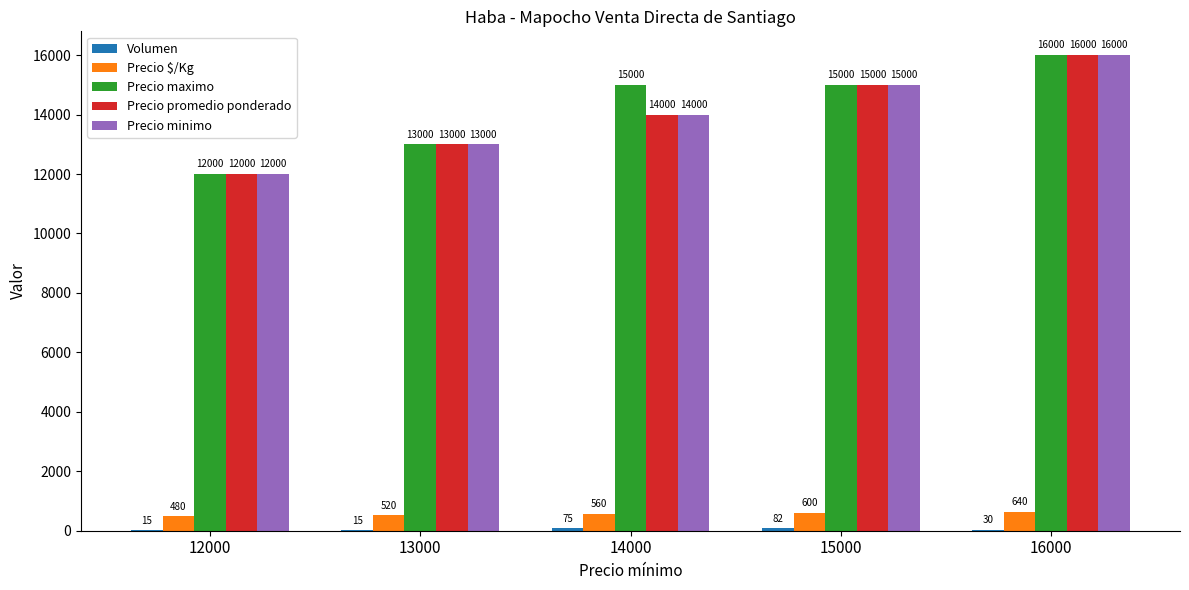

What is the total value across all series at 15000?

45682